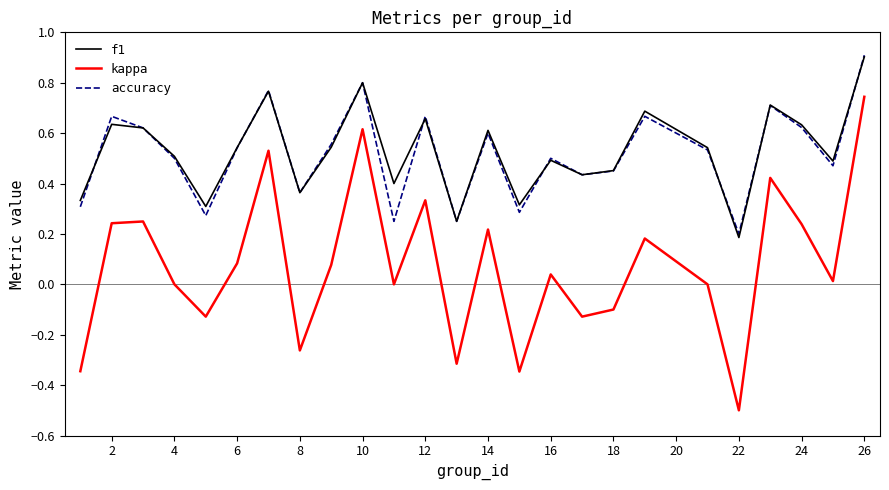

Count the accuracy values in the range 0 to 1.

25